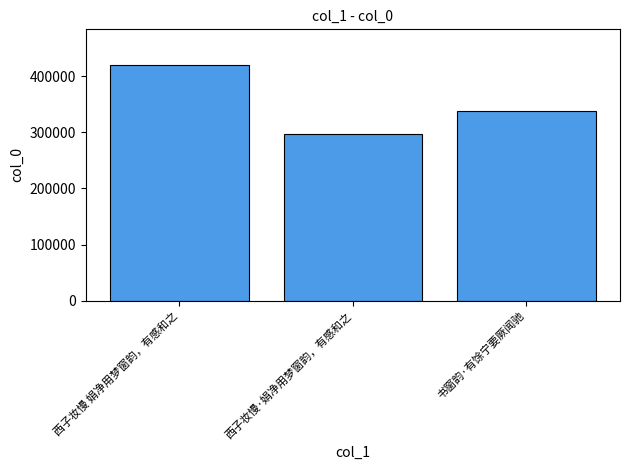

The value at 书窗韵·有馀宁要厥闻驰 is 337923. True or false?

True